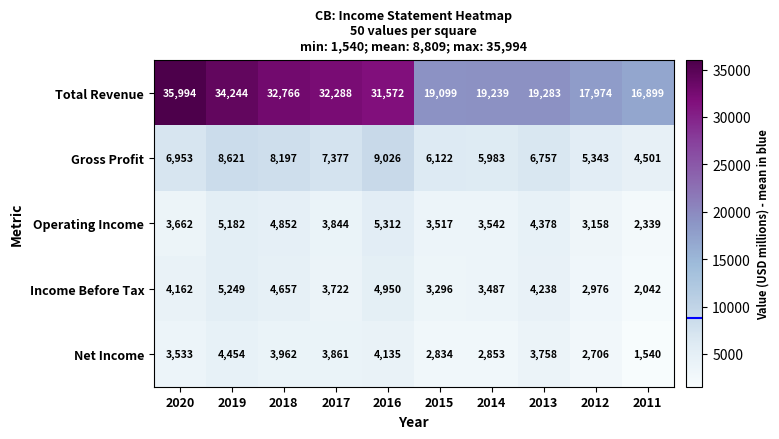

Which series has the largest range (max minus min)?

Total Revenue